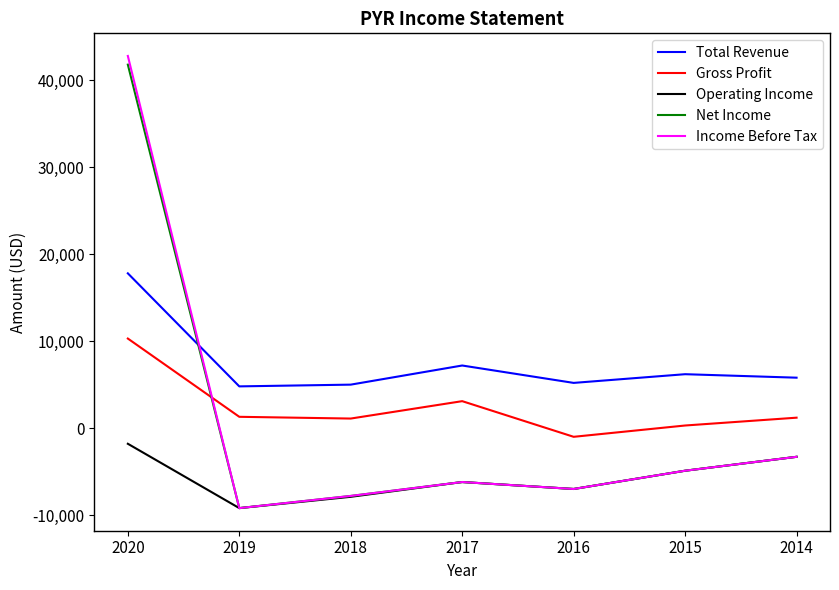

How many positive values does the Net Income series have?

1